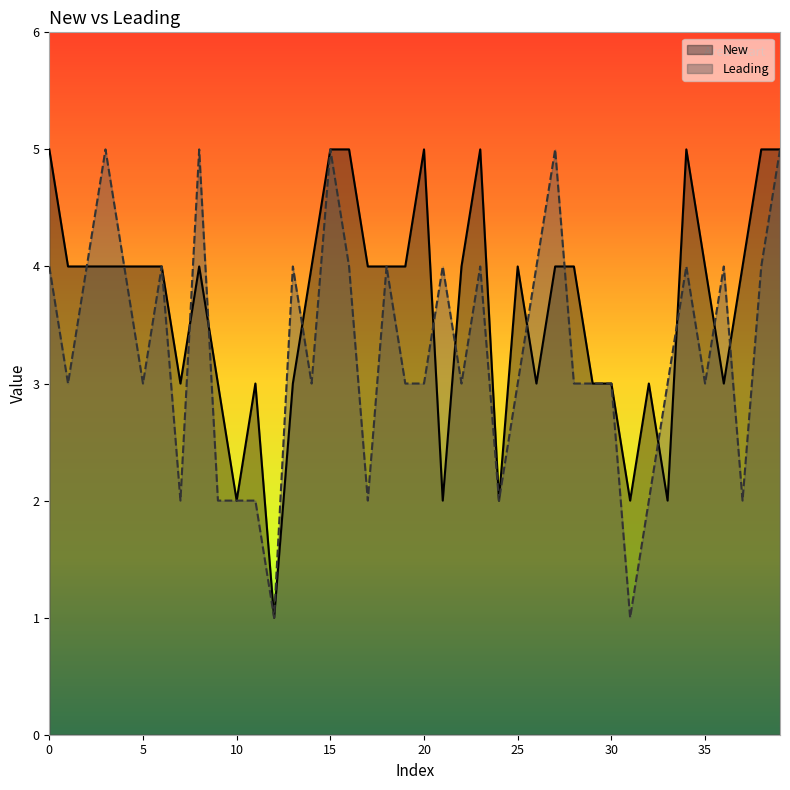

List the series in order of their overall mean, highest first.

New, Leading